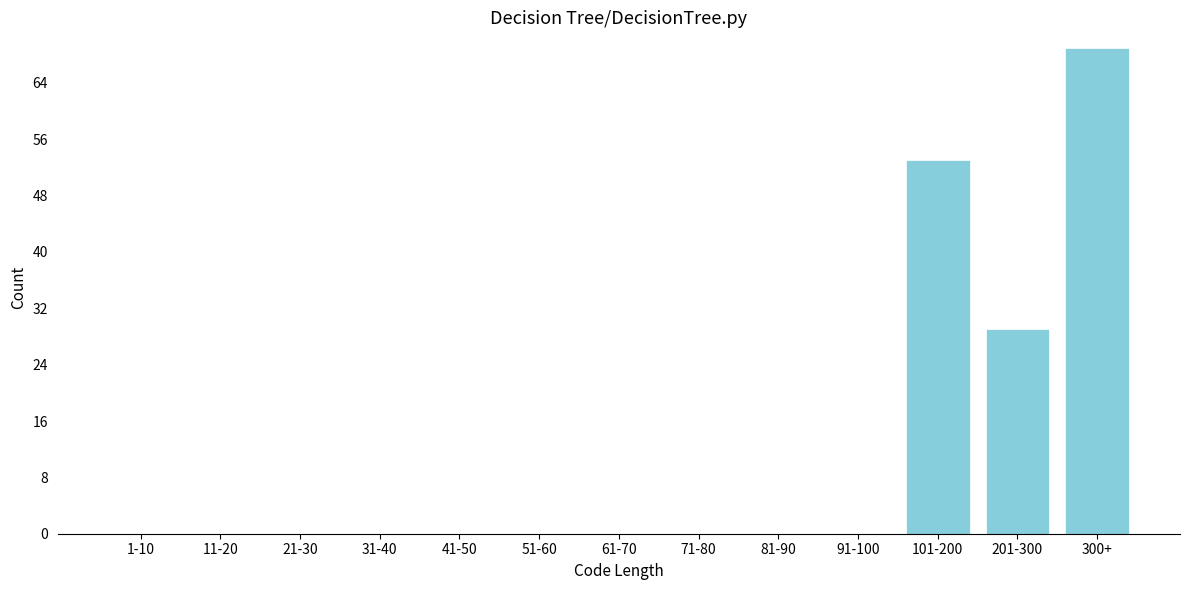

Reading left to right, transcribe all the data shown in this chart.

1-10=0	11-20=0	21-30=0	31-40=0	41-50=0	51-60=0	61-70=0	71-80=0	81-90=0	91-100=0	101-200=53	201-300=29	300+=69